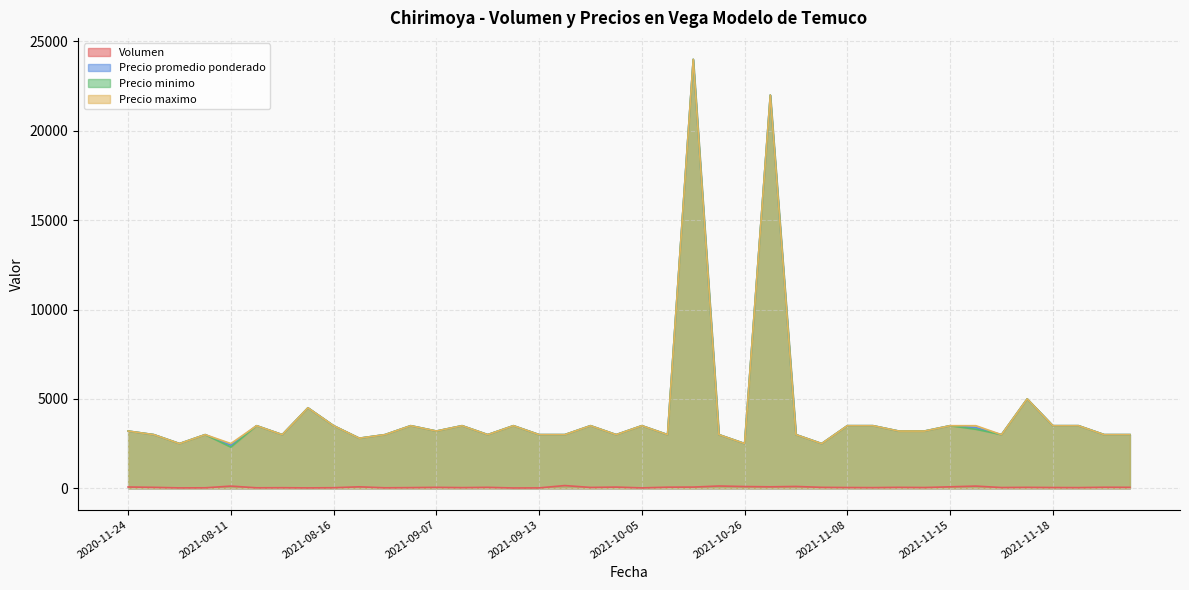

Does the chart have visible grid lines?

Yes